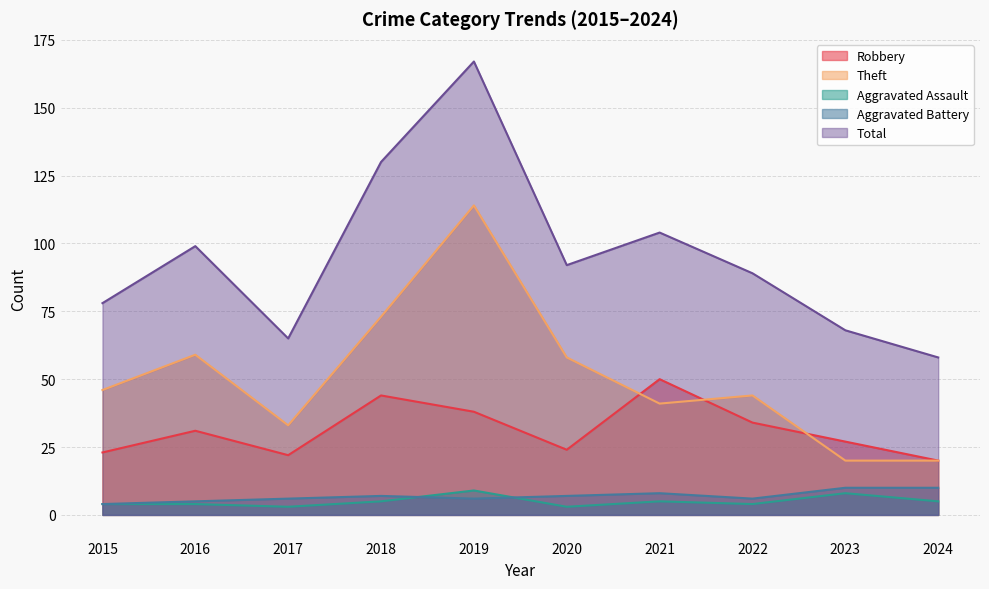

At which category is the sum across all series the highest?

2019